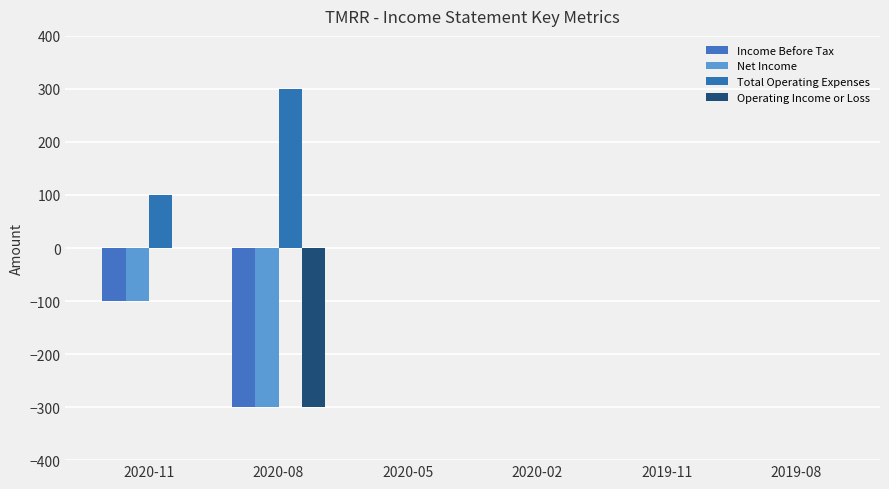

Which series has the largest total across all categories?

Total Operating Expenses